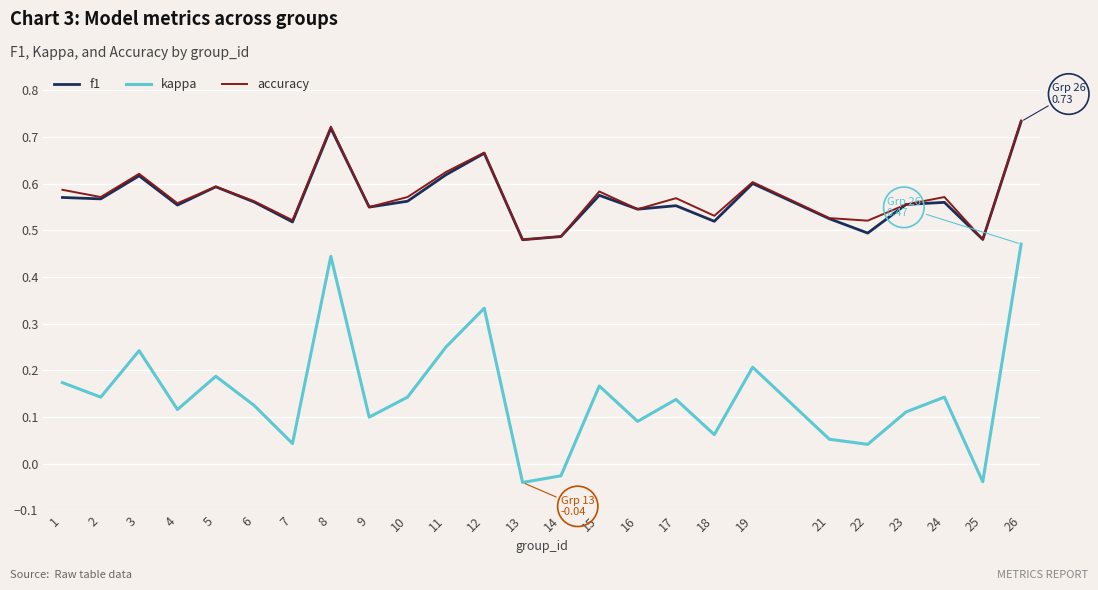

True or false: kappa and accuracy cross at least once.

False